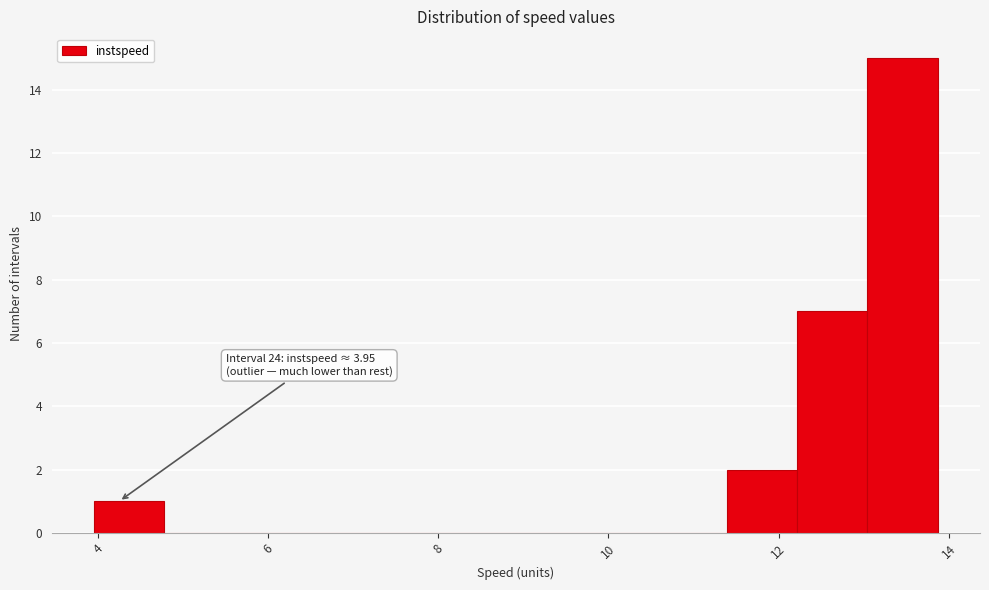

Over which range of the x-axis is the bar tallest?

13.0 to 13.8